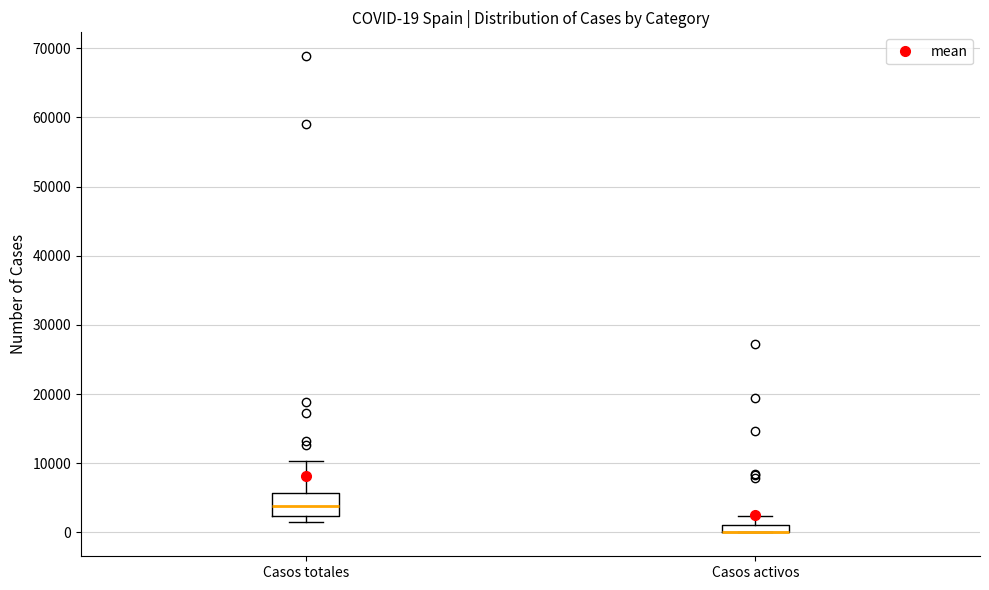

Which box is the tallest, from its lower edge to its upper edge?

Casos totales